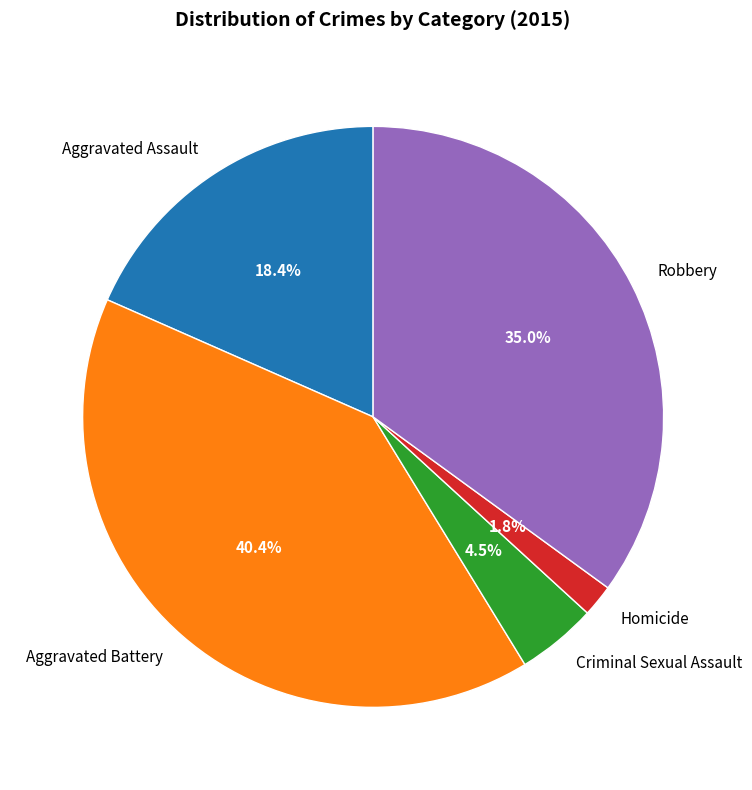

To the nearest percent, what is the difference between the Robbery and Aggravated Assault slice percentages?

17%